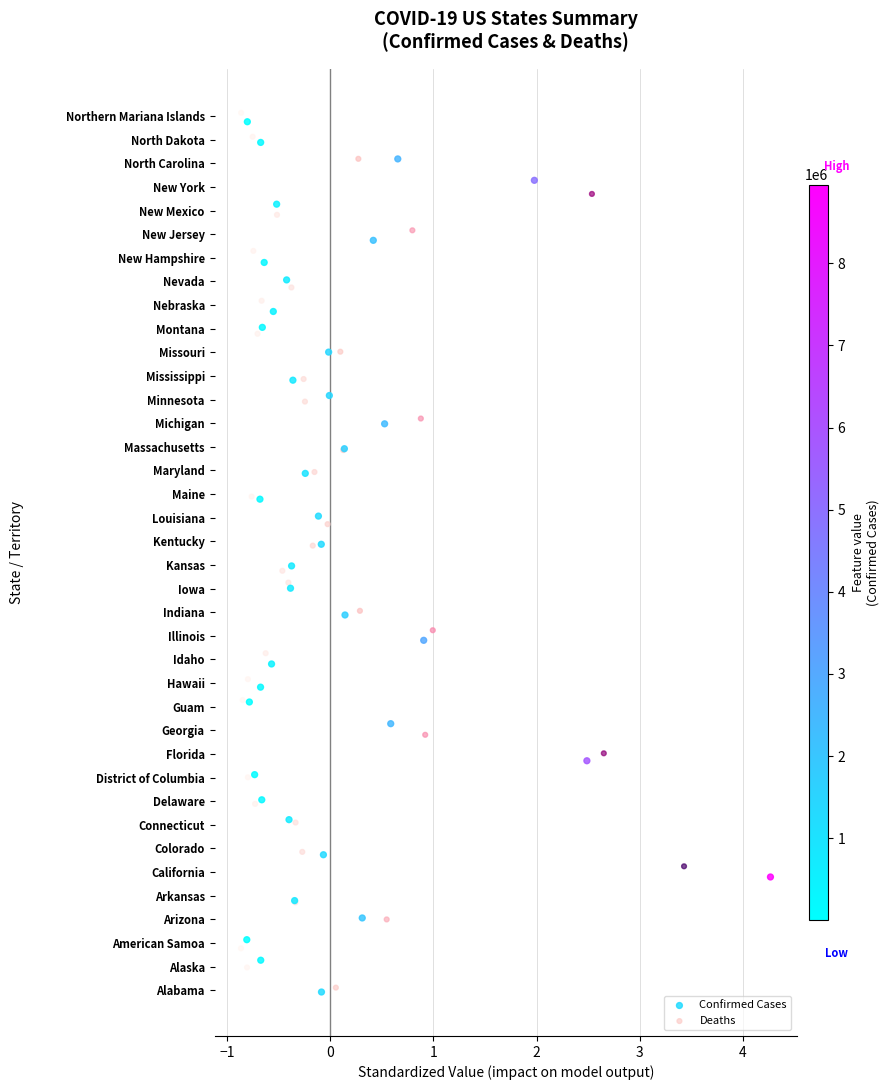

What are all the series names shown in the legend?

Confirmed Cases, Deaths